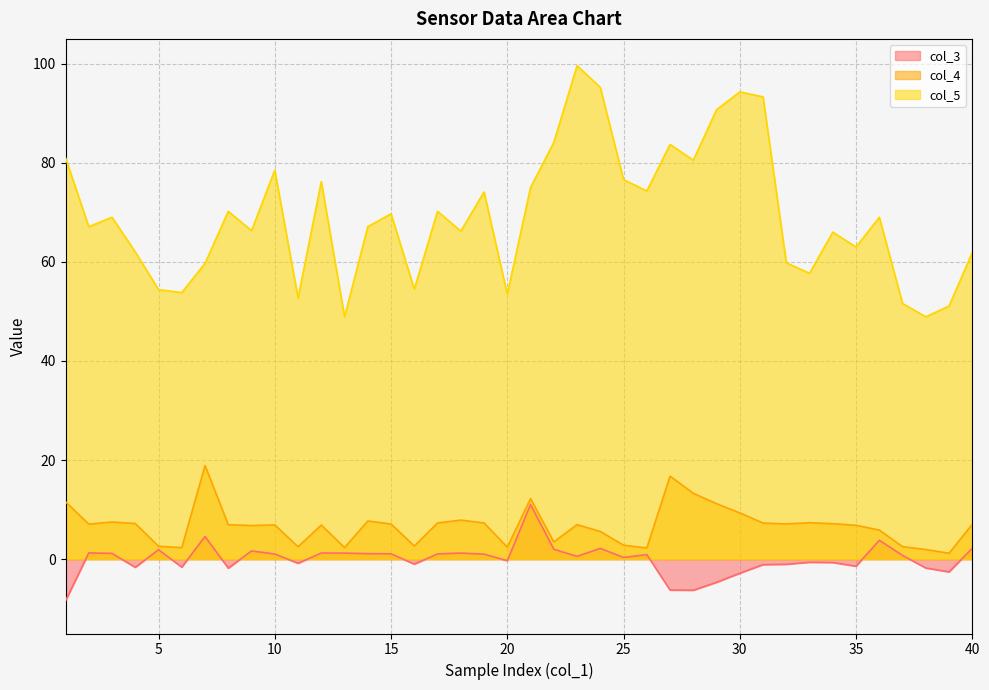

How many lines are shown in the chart?

3